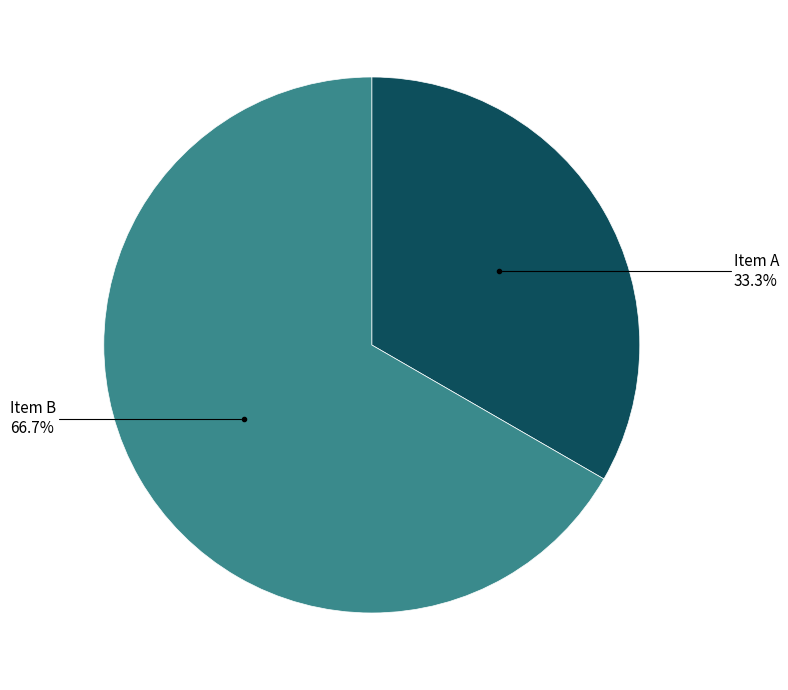

Is there any slice that represents more than half of the pie?

Yes